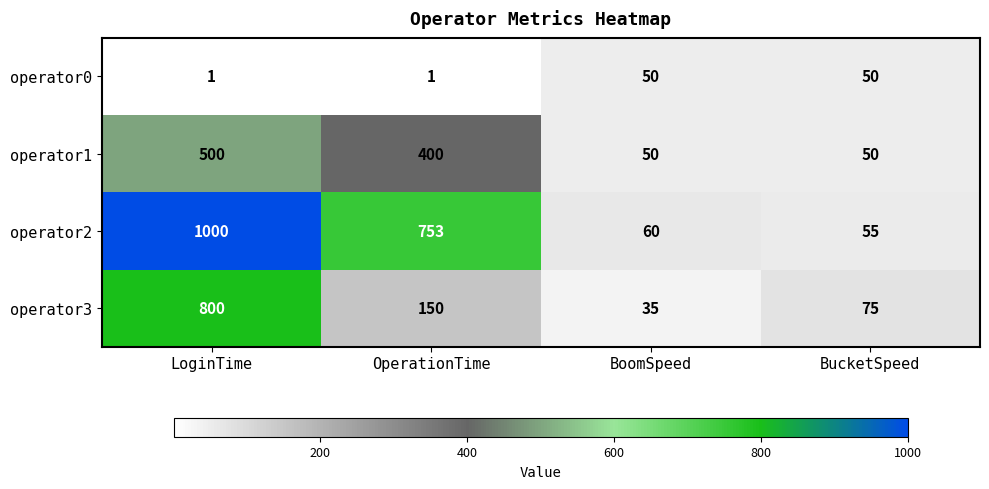

Which category has the highest value in the operator1 series?

LoginTime